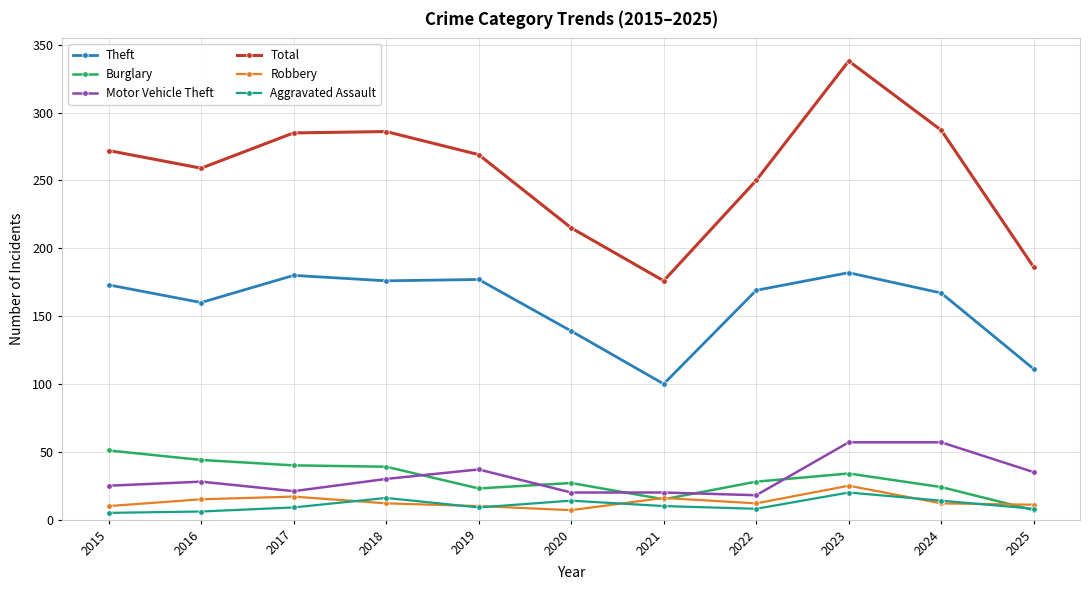

What is the approximate value of Aggravated Assault at 2024?

14